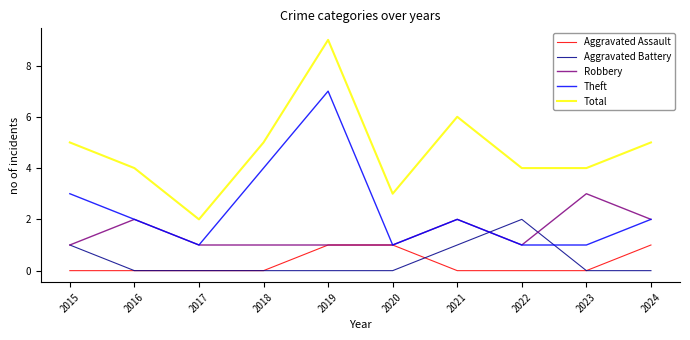

Rank the series by their maximum value, from highest to lowest.

Total, Theft, Robbery, Aggravated Battery, Aggravated Assault